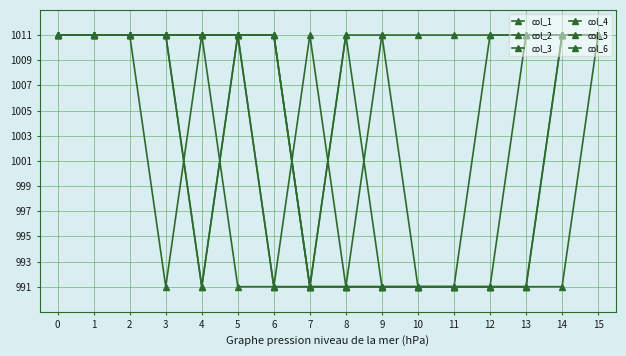

What is the difference between the col_3 values at 3 and 8?

20